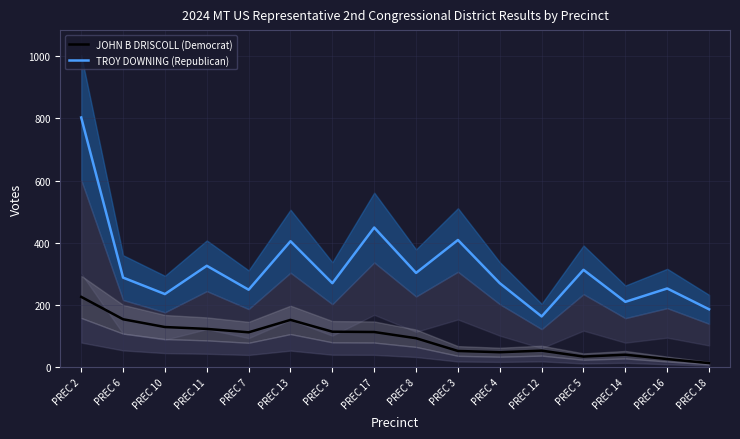

What is the smallest value displayed?

13